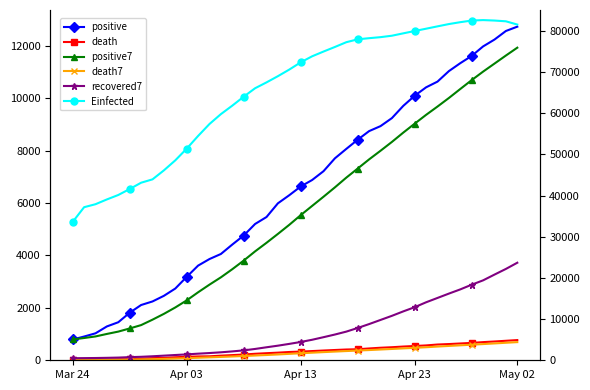

What are all the series names shown in the legend?

positive, death, positive7, death7, recovered7, Einfected